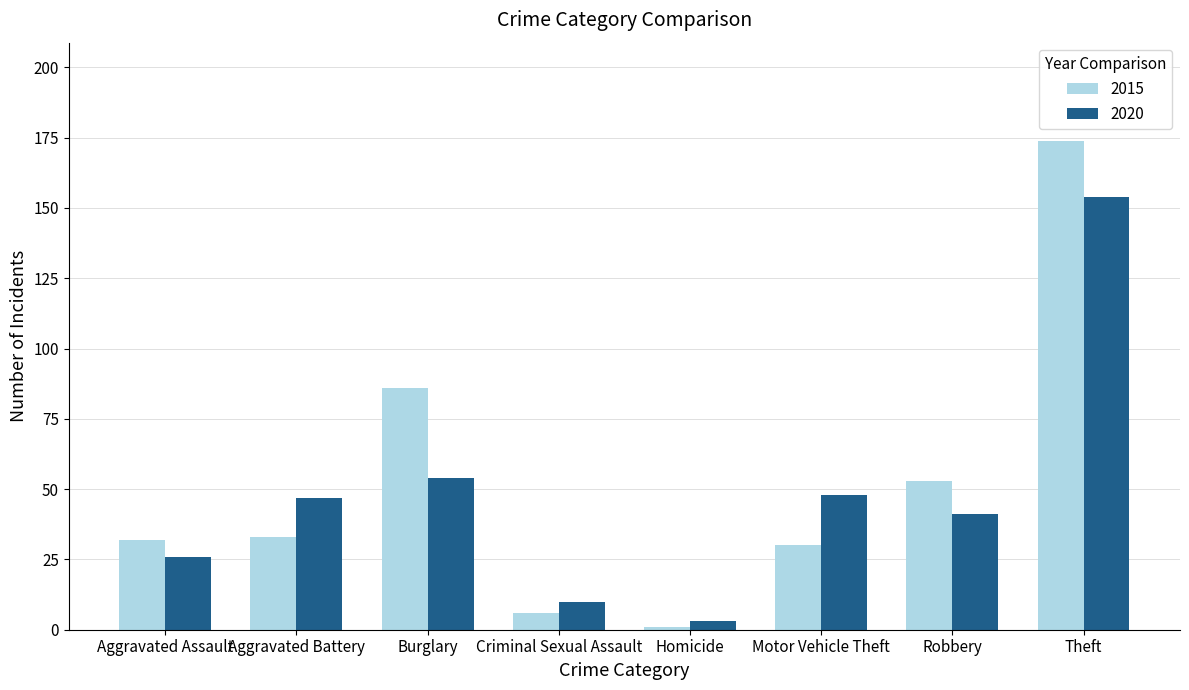

What is the difference between the 2015 values at Motor Vehicle Theft and Theft?

144